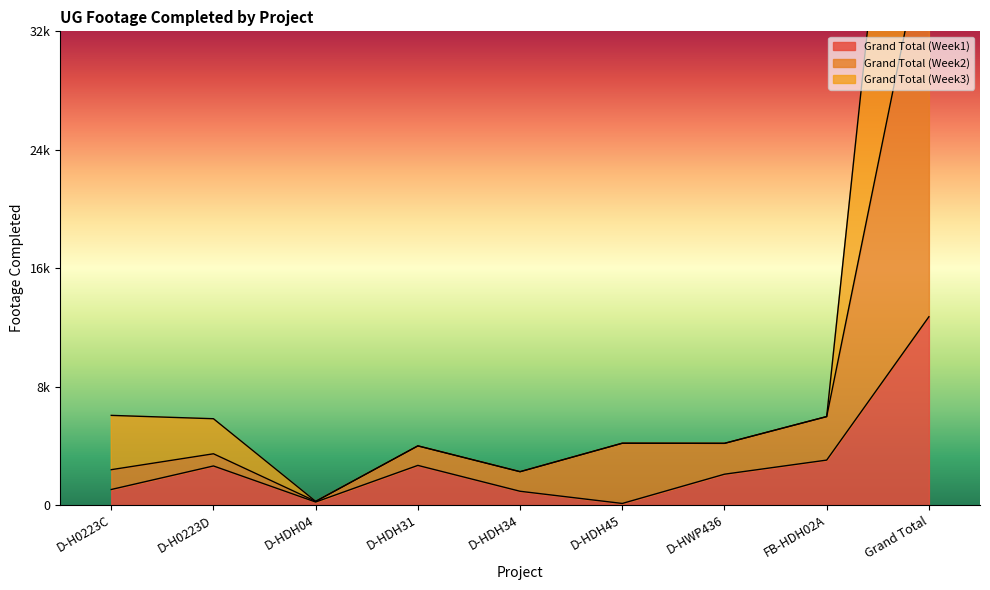

Which label corresponds to the smallest value in the chart?

D-HDH45